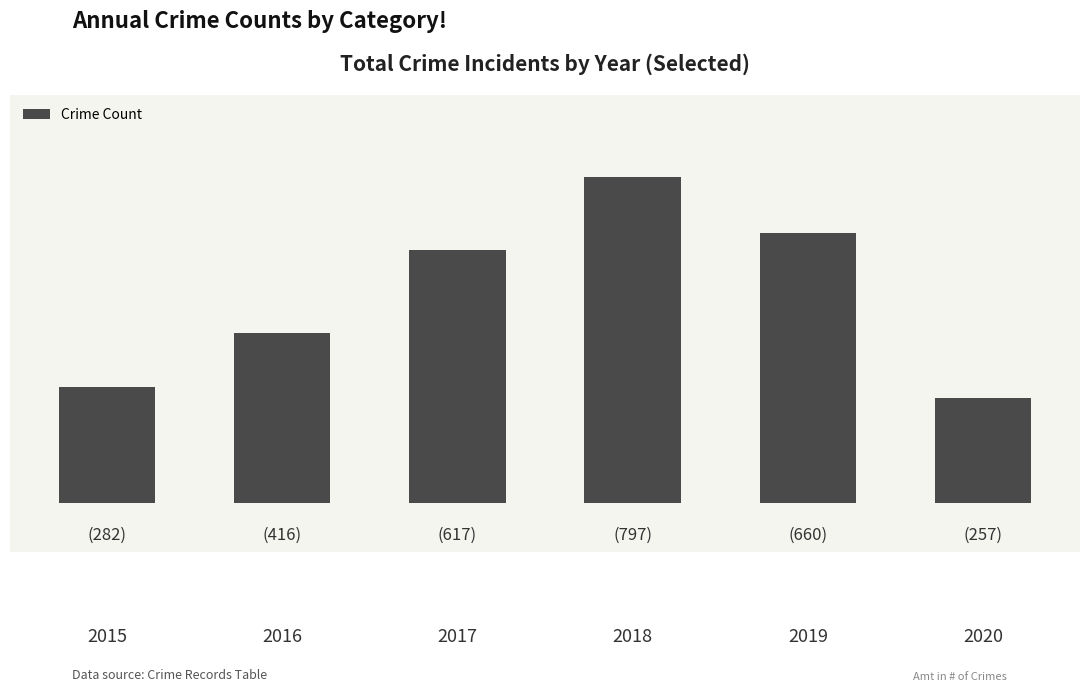

What is the ratio of the value at 2018 to the value at 2017?

1.3